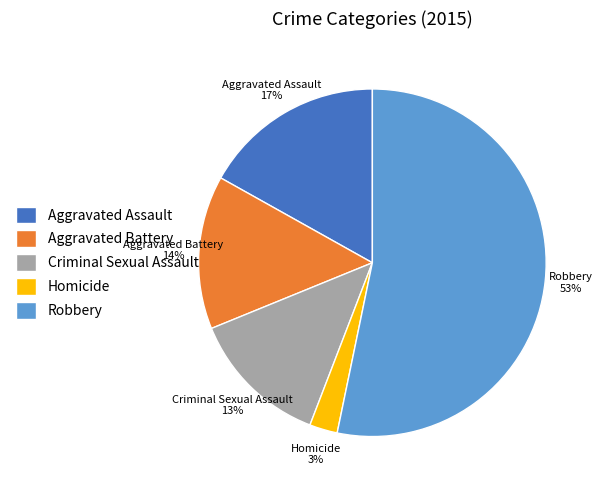

How many slices are in this pie chart?

5